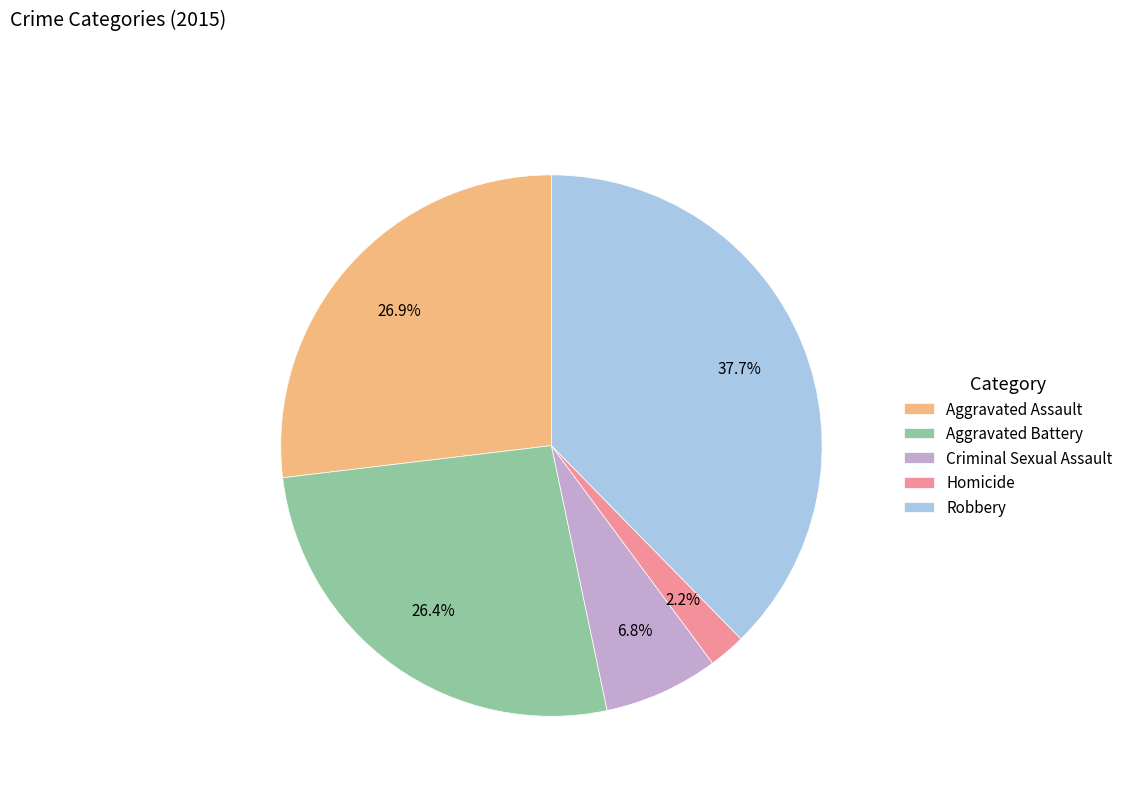

Is there any slice that represents more than half of the pie?

No